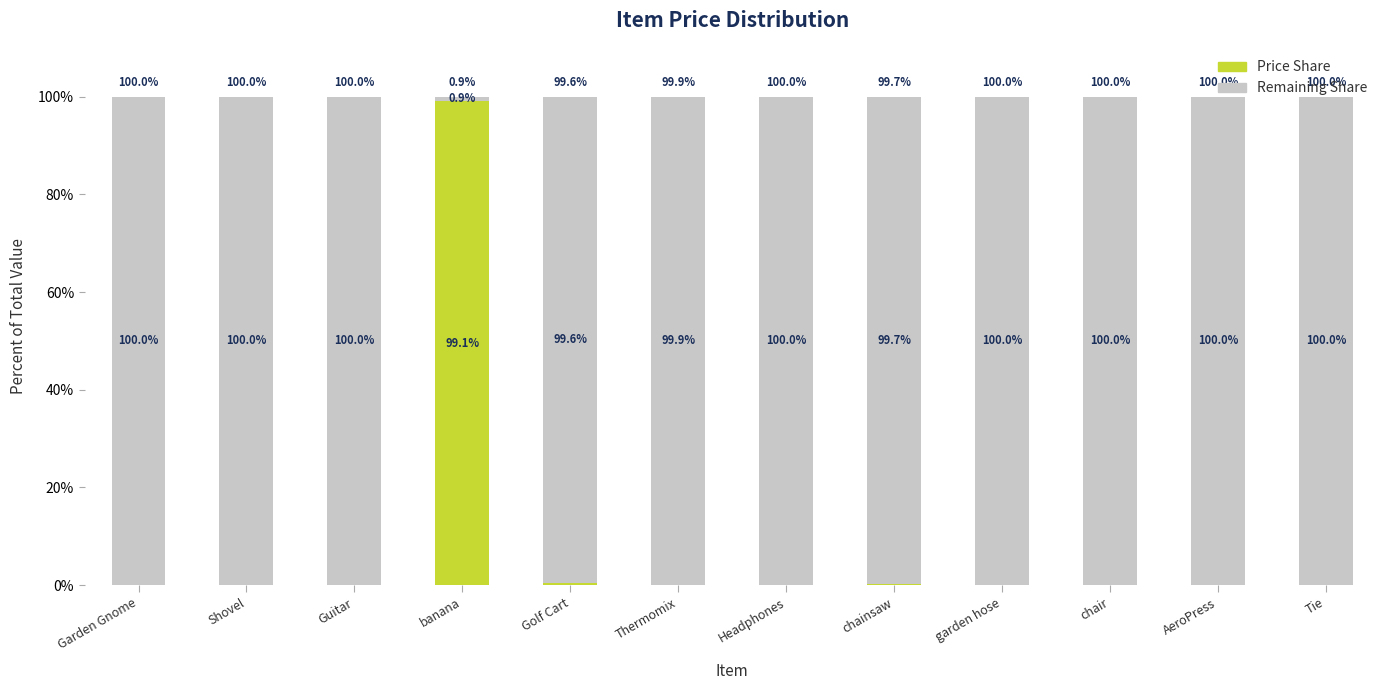

How many series are shown in this chart?

2